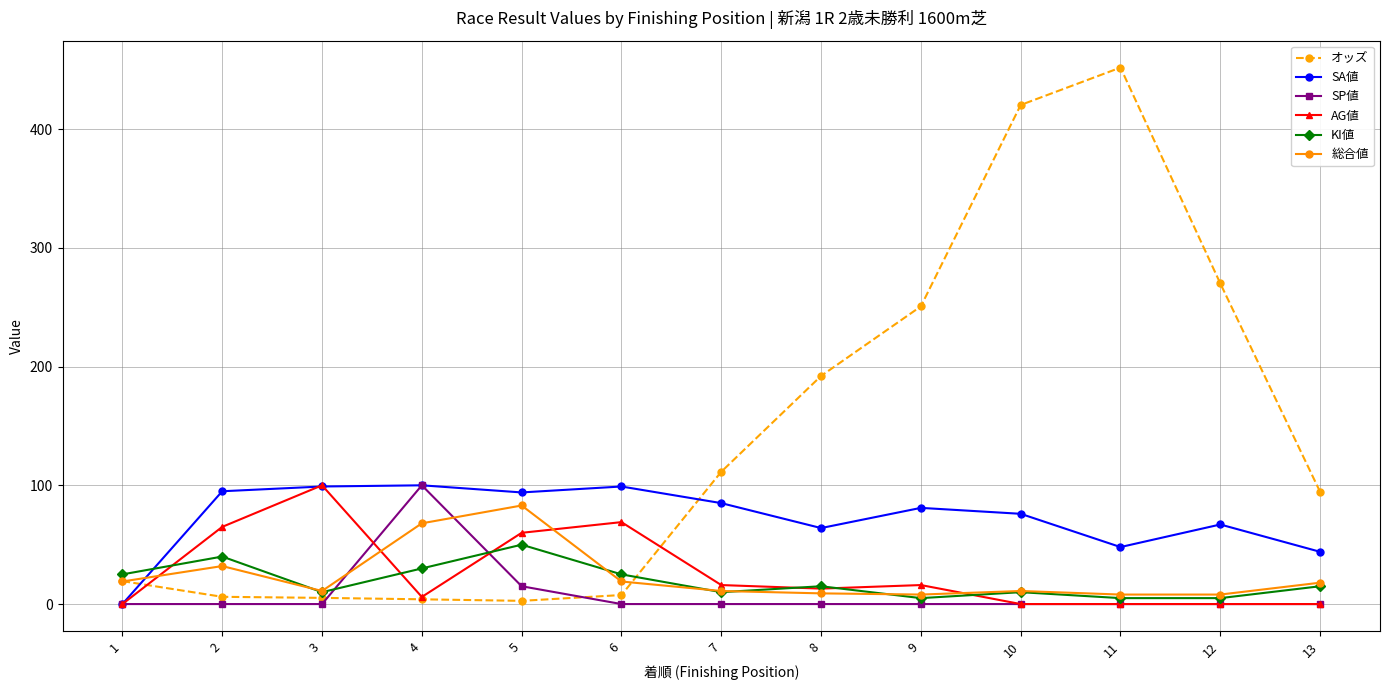

The value of SP値 at 9 is 0.0. True or false?

True